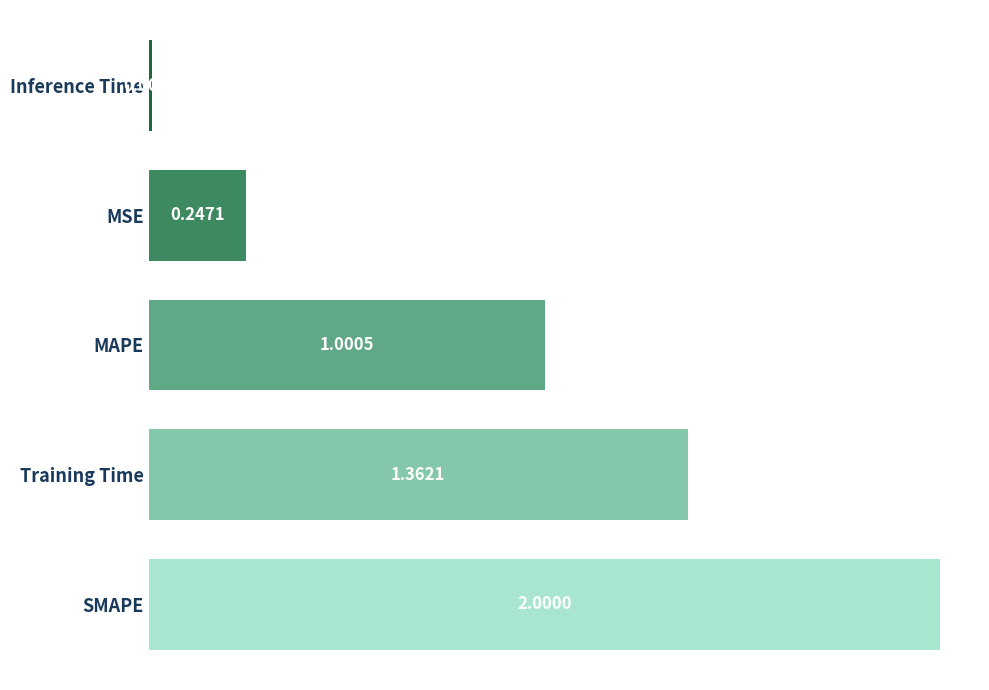

What is the average value?

0.9